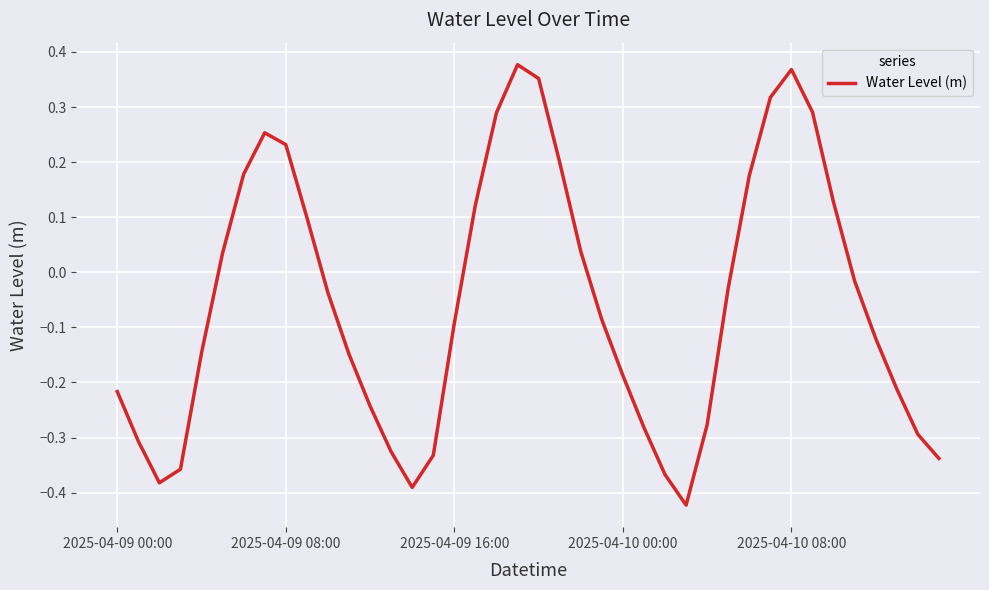

What is the difference between the maximum and minimum values?

0.8